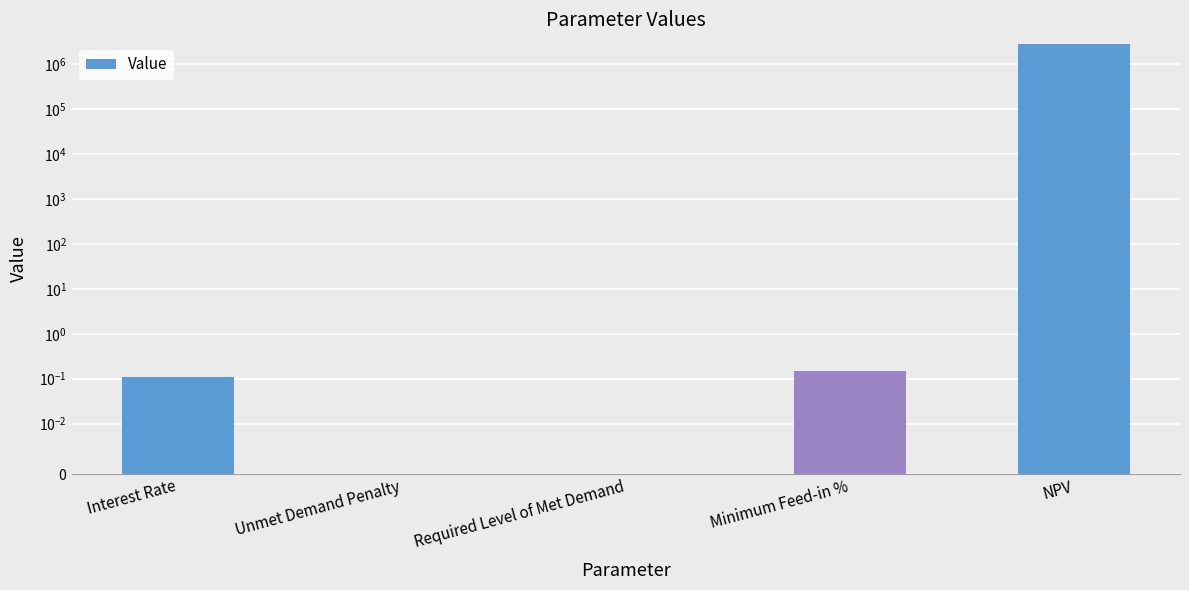

Count the number of data series in this chart.

1